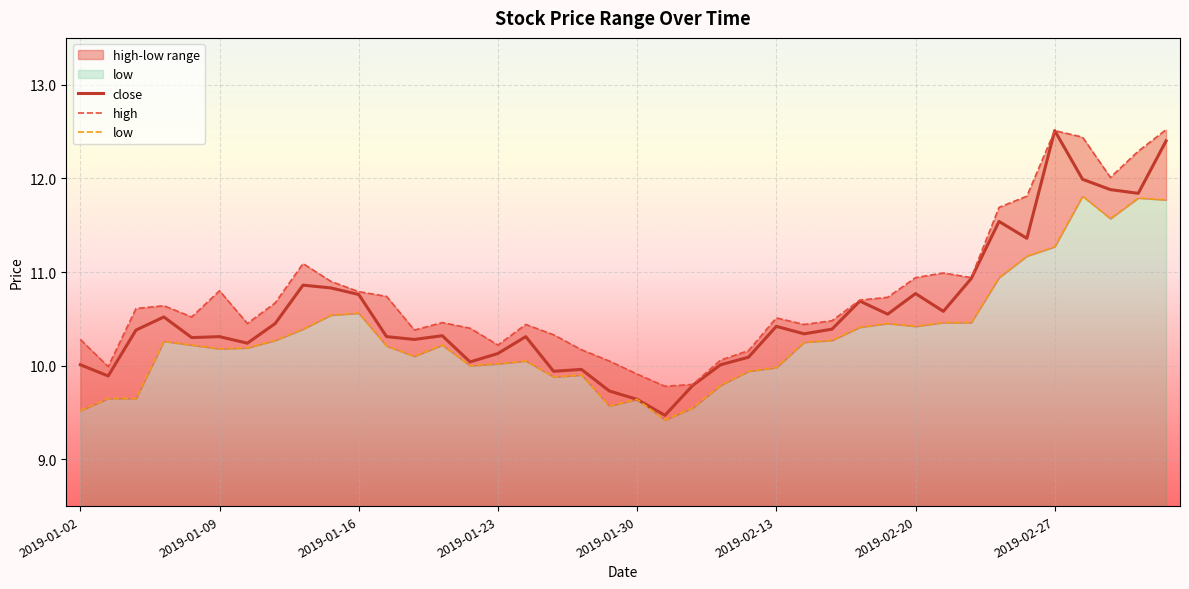

Reading right to left, what are all the values shown in this chart?

close: 12.4	11.8	11.9	12.0	12.5	11.4	11.5	10.9	10.6	10.8	10.6	10.7	10.4	10.3	10.4	10.1	10.0	9.8	9.5	9.6	9.7	10.0	9.9	10.3	10.1	10.0	10.3	10.3	10.3	10.8	10.8	10.9	10.4	10.2	10.3	10.3	10.5	10.4	9.9	10.0
high: 12.5	12.3	12.0	12.4	12.5	11.8	11.7	10.9	11.0	10.9	10.7	10.7	10.5	10.4	10.5	10.2	10.1	9.8	9.8	9.9	10.1	10.2	10.3	10.4	10.2	10.4	10.5	10.4	10.7	10.8	10.9	11.1	10.7	10.4	10.8	10.5	10.6	10.6	10.0	10.3
low: 11.8	11.8	11.6	11.8	11.3	11.2	10.9	10.5	10.5	10.4	10.4	10.4	10.3	10.2	10.0	9.9	9.8	9.6	9.4	9.6	9.6	9.9	9.9	10.1	10.0	10.0	10.2	10.1	10.2	10.6	10.5	10.4	10.3	10.2	10.2	10.2	10.3	9.7	9.7	9.5